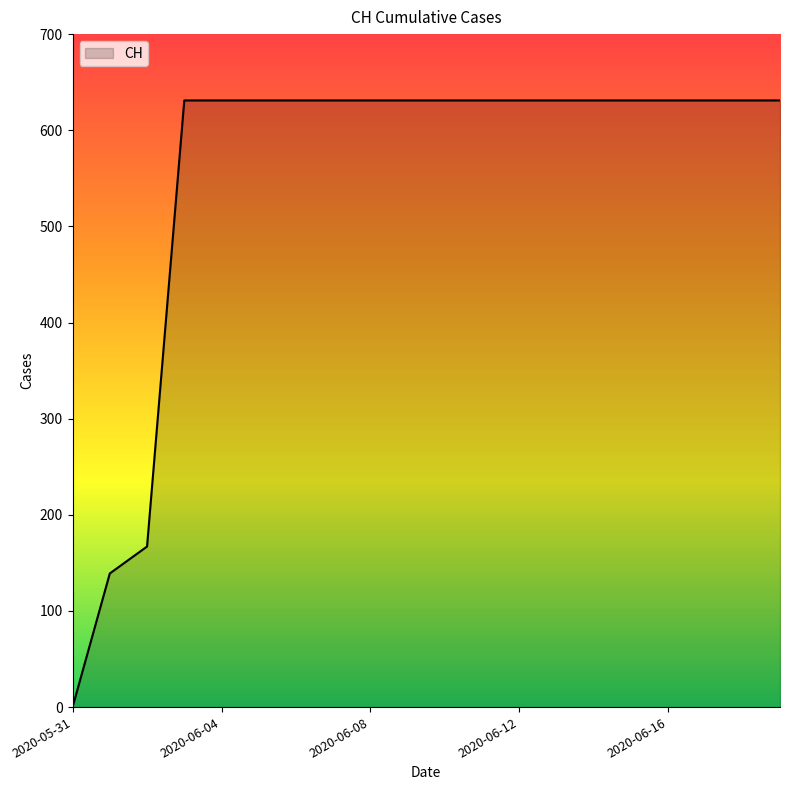

What is the maximum value shown in the chart?

631